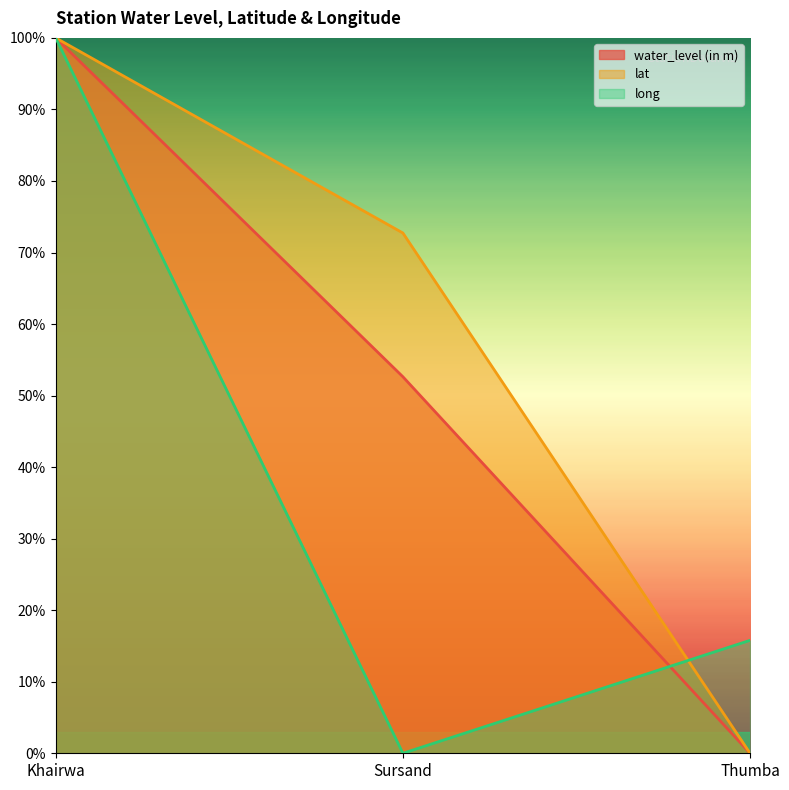

What is the sum of all water_level (in m) values?

152.6